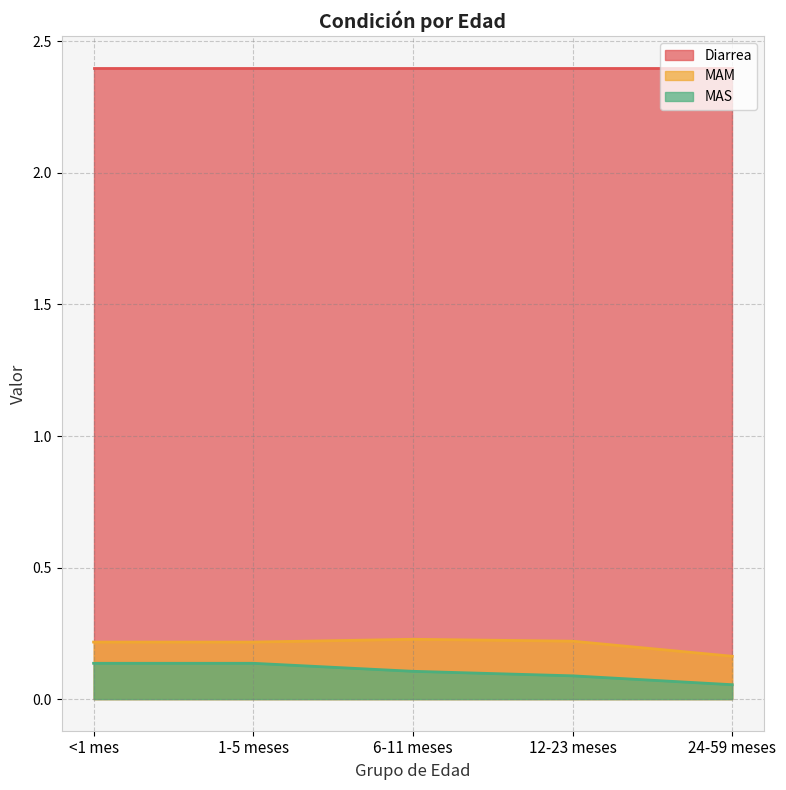

What is the total value across all series at 12-23 meses?

2.7